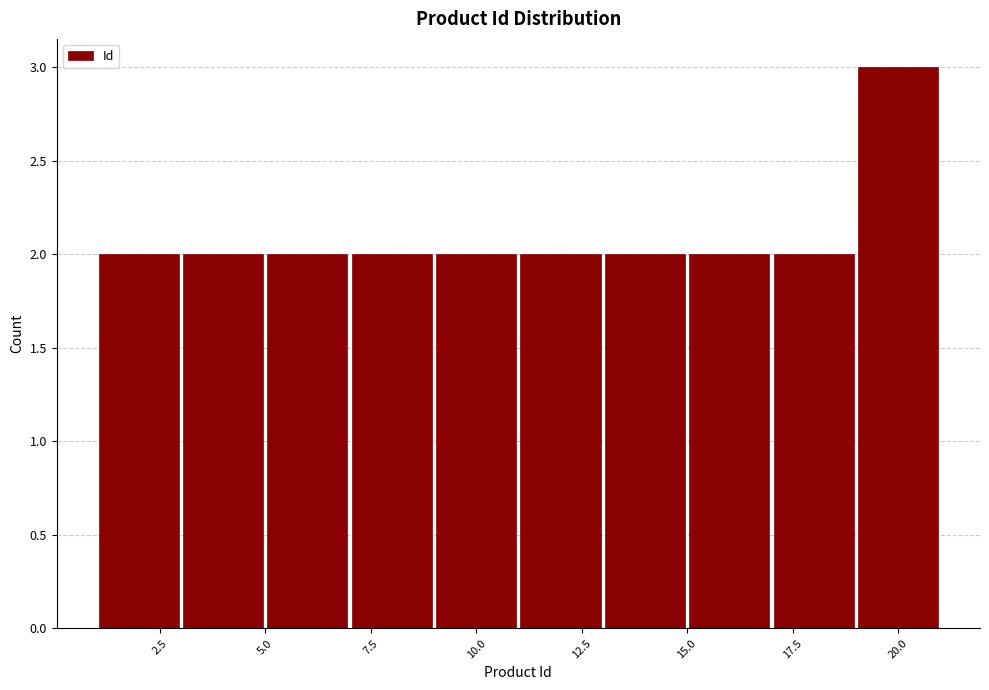

How tall is the bar that spans 1 to 3 on the x-axis? The values are not printed on the chart, so give them approximately, as read against the axis.

2